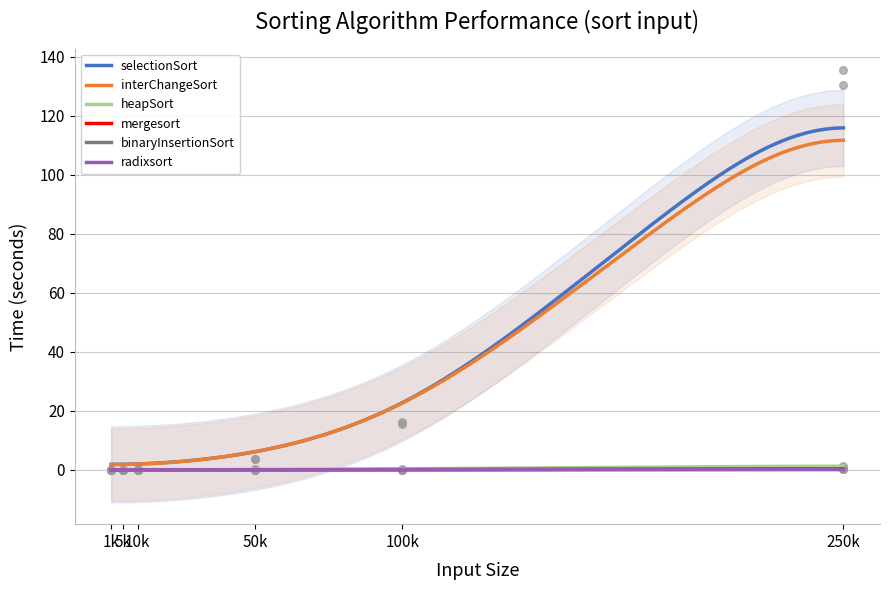

Which series has the widest spread of Y values?

selectionSort